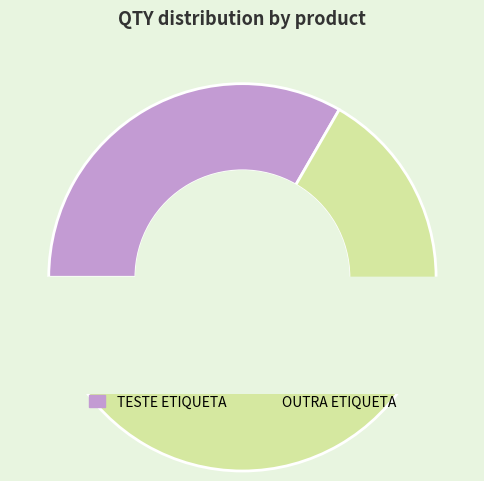

Combined, what portion of the pie is TESTE ETIQUETA and OUTRA ETIQUETA?

100.0%